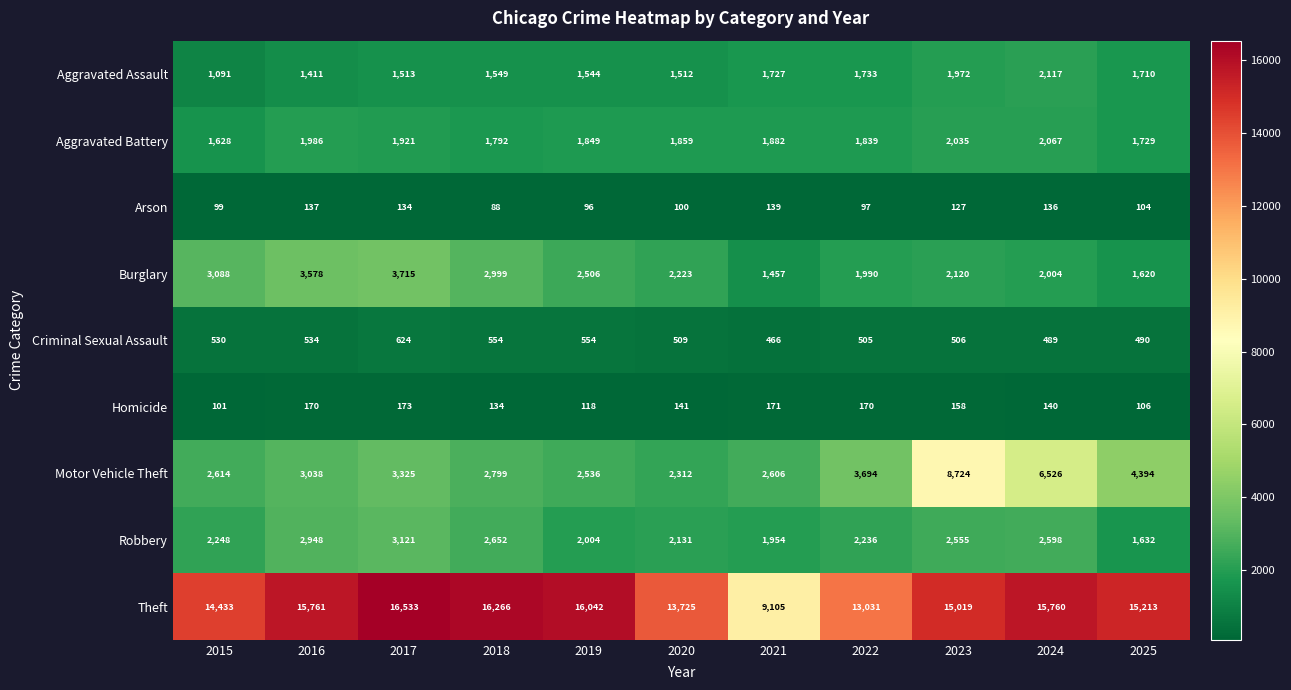

What is the greatest value displayed?

16533